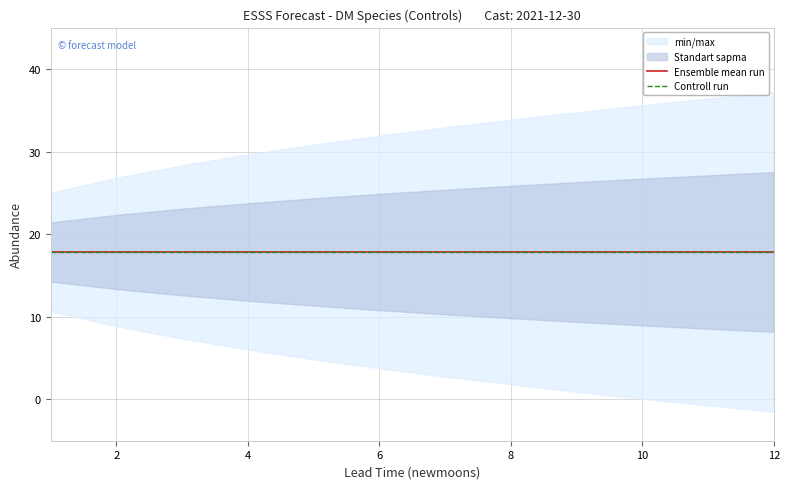

The estimate series shows 17.8 at 3. True or false?

True